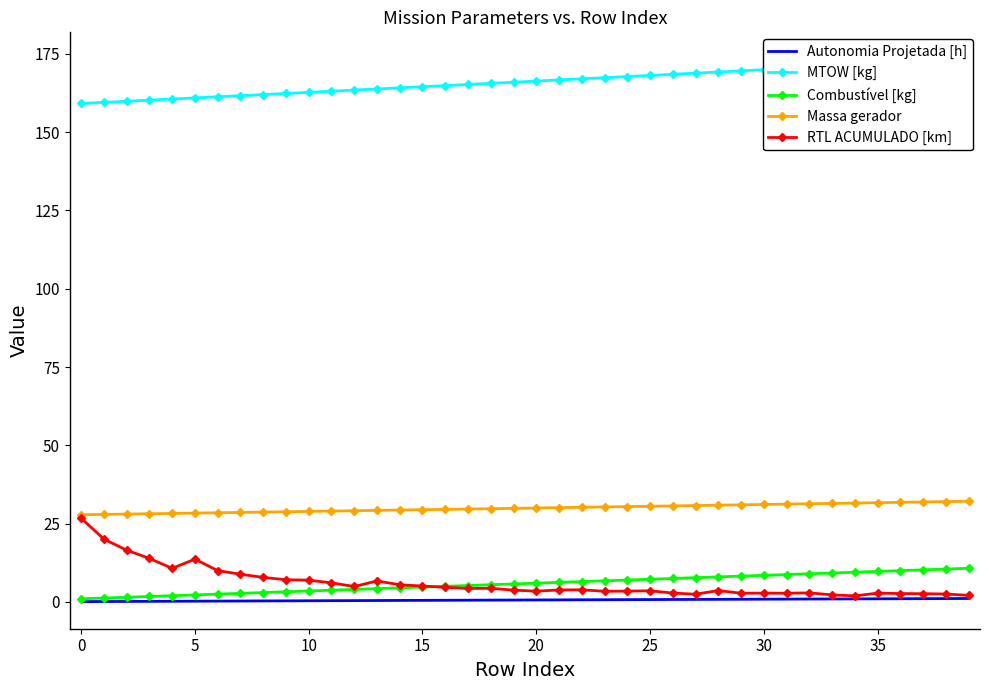

True or false: Massa gerador and Combustível [kg] cross at least once.

False